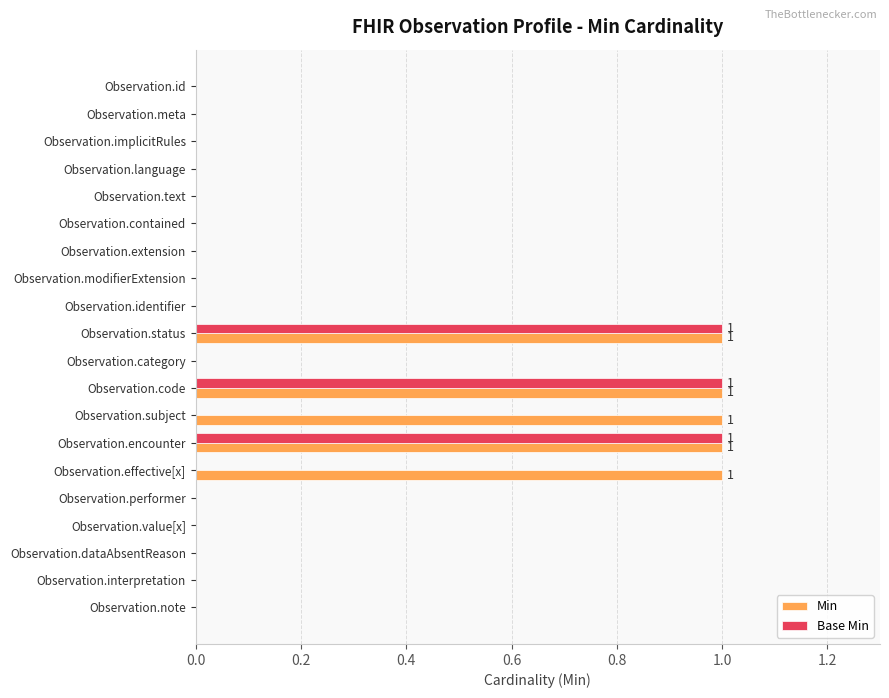

Which series has the largest total across all categories?

Min